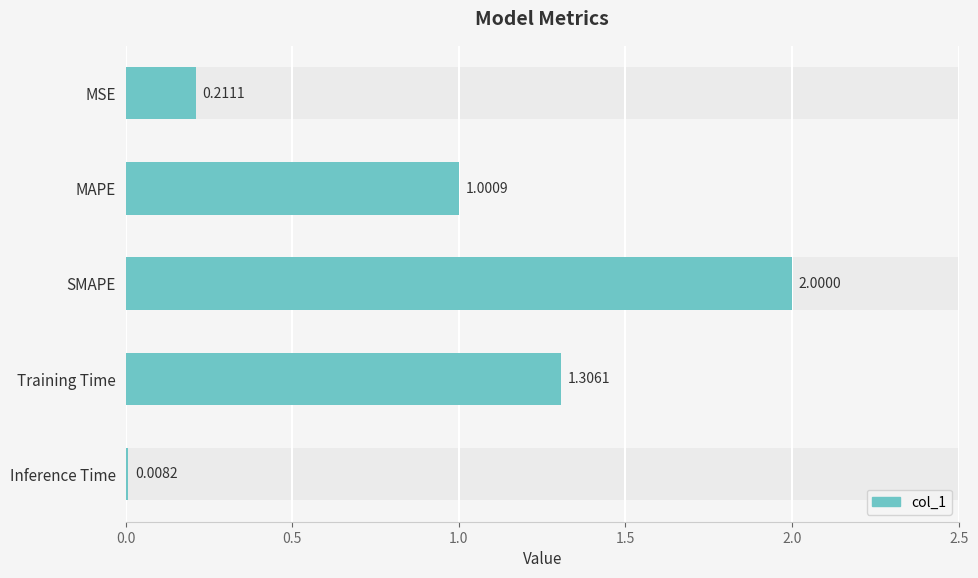

The value at Inference Time is 0.0. True or false?

False